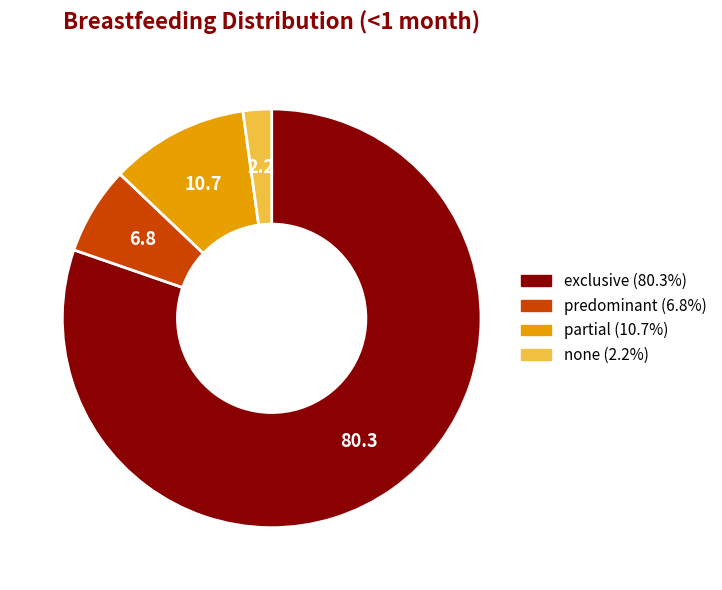

What is the smallest slice in the pie chart?

none